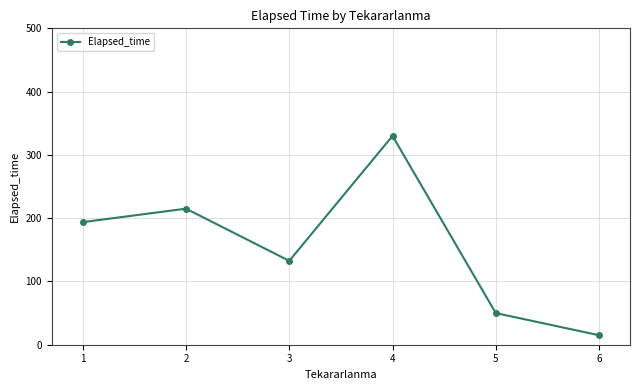

What is the difference between the maximum and minimum values?

315.0